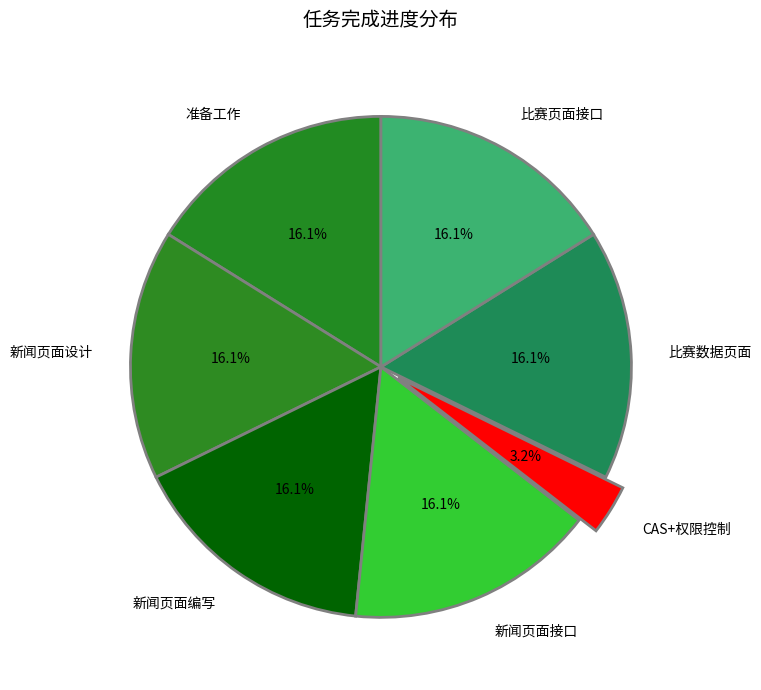

To the nearest percent, what is the combined percentage of 新闻页面接口 and 新闻页面设计?

32%